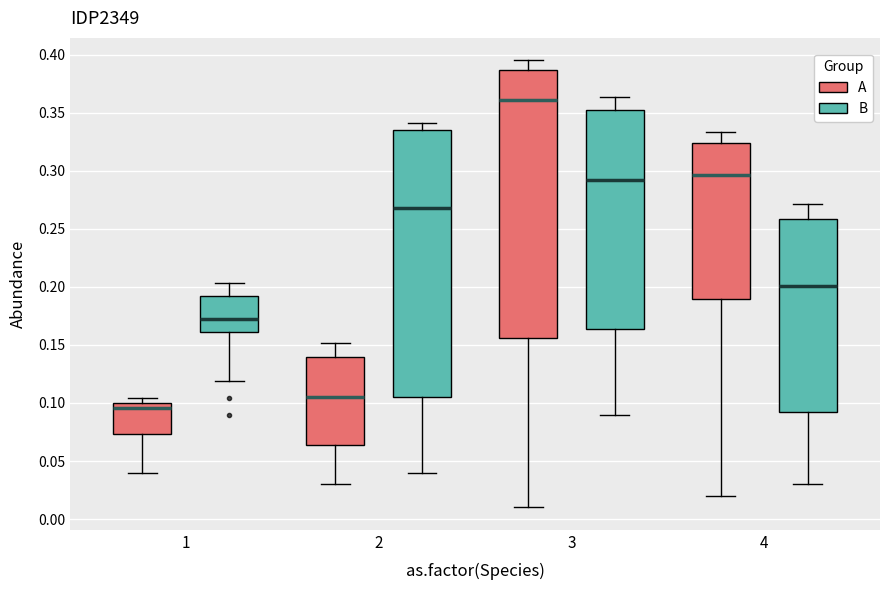

Reading left to right, transcribe this box plot: for each box, give where its median line is, the range the box spans, and where its two whiskers end, as read against the y-axis. The values are not printed on the chart, so give them approximately, as read against the axis.

1 (A): median 0.095, box 0.075 to 0.100, whiskers 0.040 to 0.105
1 (B): median 0.170, box 0.160 to 0.190, whiskers 0.120 to 0.205
2 (A): median 0.105, box 0.065 to 0.140, whiskers 0.030 to 0.150
2 (B): median 0.270, box 0.105 to 0.335, whiskers 0.040 to 0.340
3 (A): median 0.360, box 0.155 to 0.385, whiskers 0.010 to 0.395
3 (B): median 0.290, box 0.165 to 0.355, whiskers 0.090 to 0.365
4 (A): median 0.295, box 0.190 to 0.325, whiskers 0.020 to 0.335
4 (B): median 0.200, box 0.090 to 0.260, whiskers 0.030 to 0.270